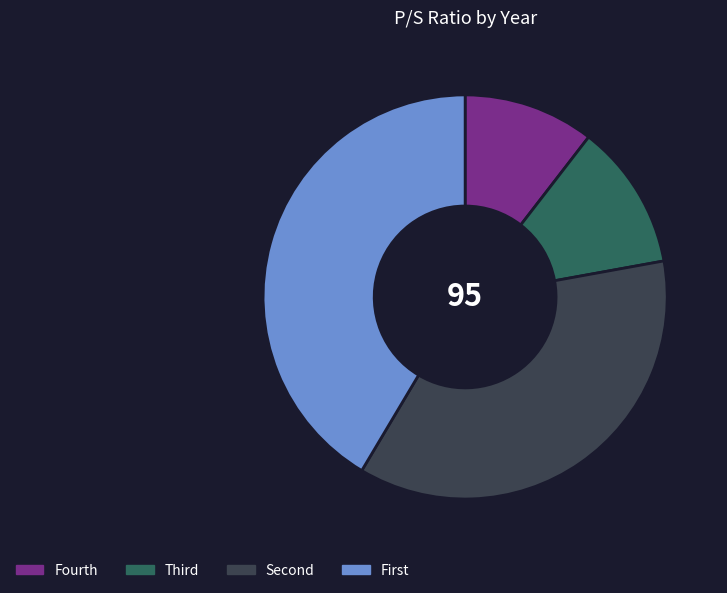

Is there a majority slice in this chart?

No